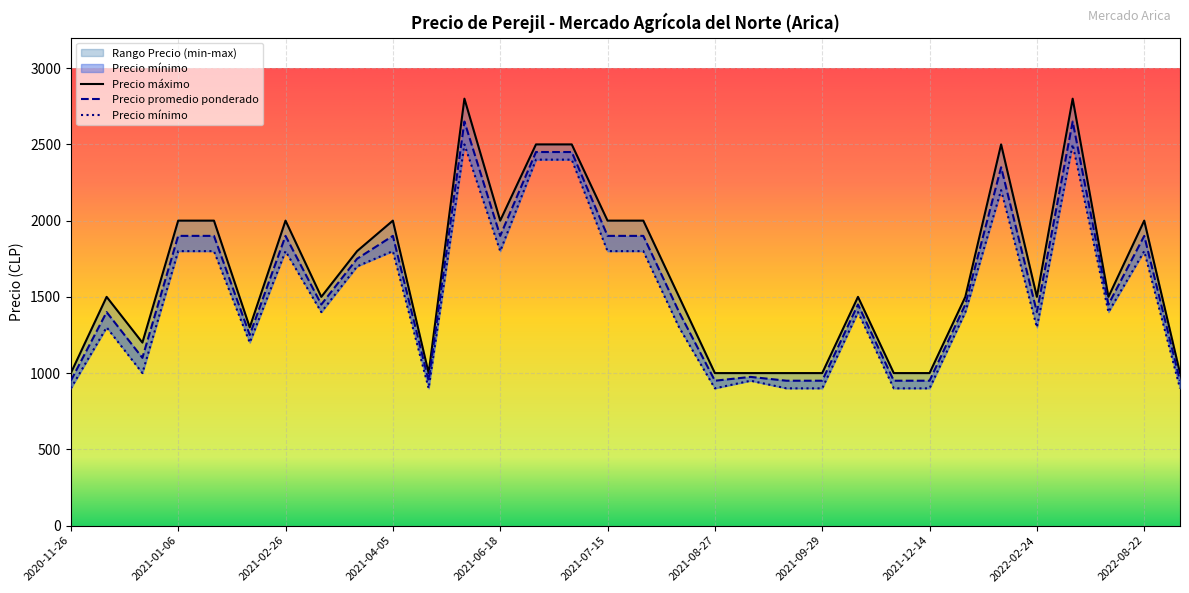

True or false: Precio máximo and Precio mínimo cross at least once.

False